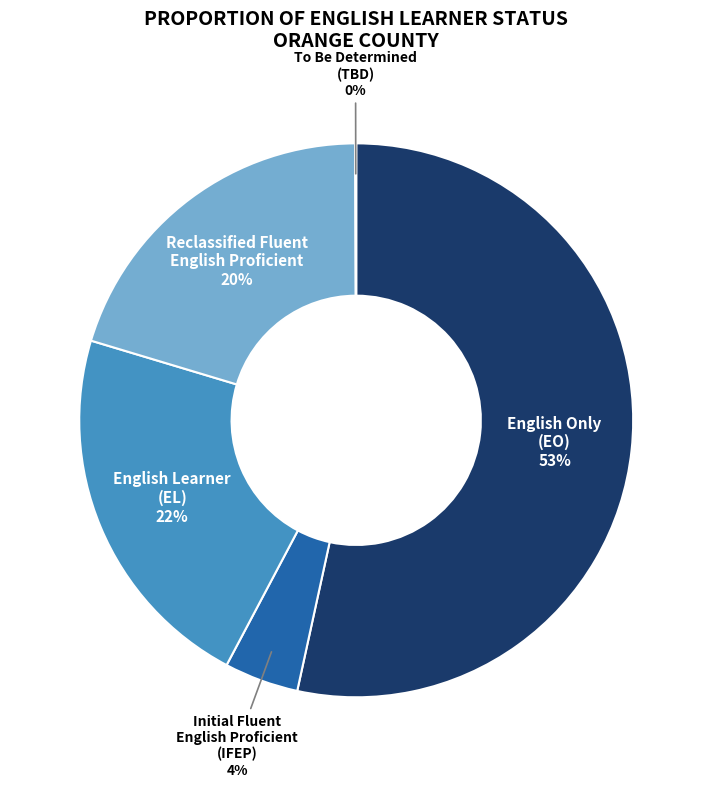

Does any single category account for the majority?

Yes